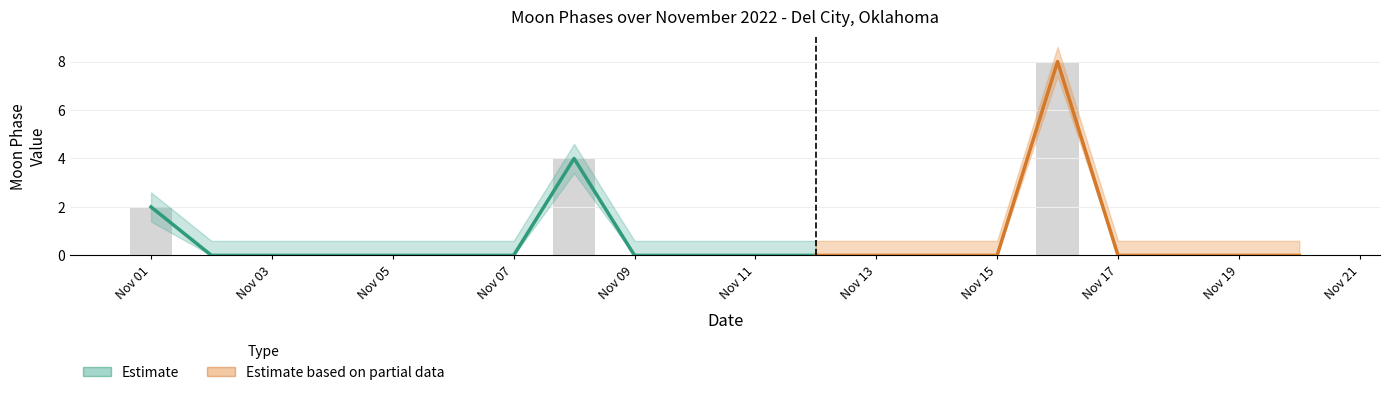

Reading right to left, transcribe all the data shown in this chart.

Moon Phases: 2022-11-20=0.0	2022-11-19=0.0	2022-11-18=0.0	2022-11-17=0.0	2022-11-16=8.0	2022-11-15=0.0	2022-11-14=0.0	2022-11-13=0.0	2022-11-12=0.0	2022-11-11=0.0	2022-11-10=0.0	2022-11-09=0.0	2022-11-08=4.0	2022-11-07=0.0	2022-11-06=0.0	2022-11-05=0.0	2022-11-04=0.0	2022-11-03=0.0	2022-11-02=0.0	2022-11-01=2.0
Moon Phases Upper: 2022-11-20=0.6	2022-11-19=0.6	2022-11-18=0.6	2022-11-17=0.6	2022-11-16=8.6	2022-11-15=0.6	2022-11-14=0.6	2022-11-13=0.6	2022-11-12=0.6	2022-11-11=0.6	2022-11-10=0.6	2022-11-09=0.6	2022-11-08=4.6	2022-11-07=0.6	2022-11-06=0.6	2022-11-05=0.6	2022-11-04=0.6	2022-11-03=0.6	2022-11-02=0.6	2022-11-01=2.6
Moon Phases Lower: 2022-11-20=0.0	2022-11-19=0.0	2022-11-18=0.0	2022-11-17=0.0	2022-11-16=7.4	2022-11-15=0.0	2022-11-14=0.0	2022-11-13=0.0	2022-11-12=0.0	2022-11-11=0.0	2022-11-10=0.0	2022-11-09=0.0	2022-11-08=3.4	2022-11-07=0.0	2022-11-06=0.0	2022-11-05=0.0	2022-11-04=0.0	2022-11-03=0.0	2022-11-02=0.0	2022-11-01=1.4